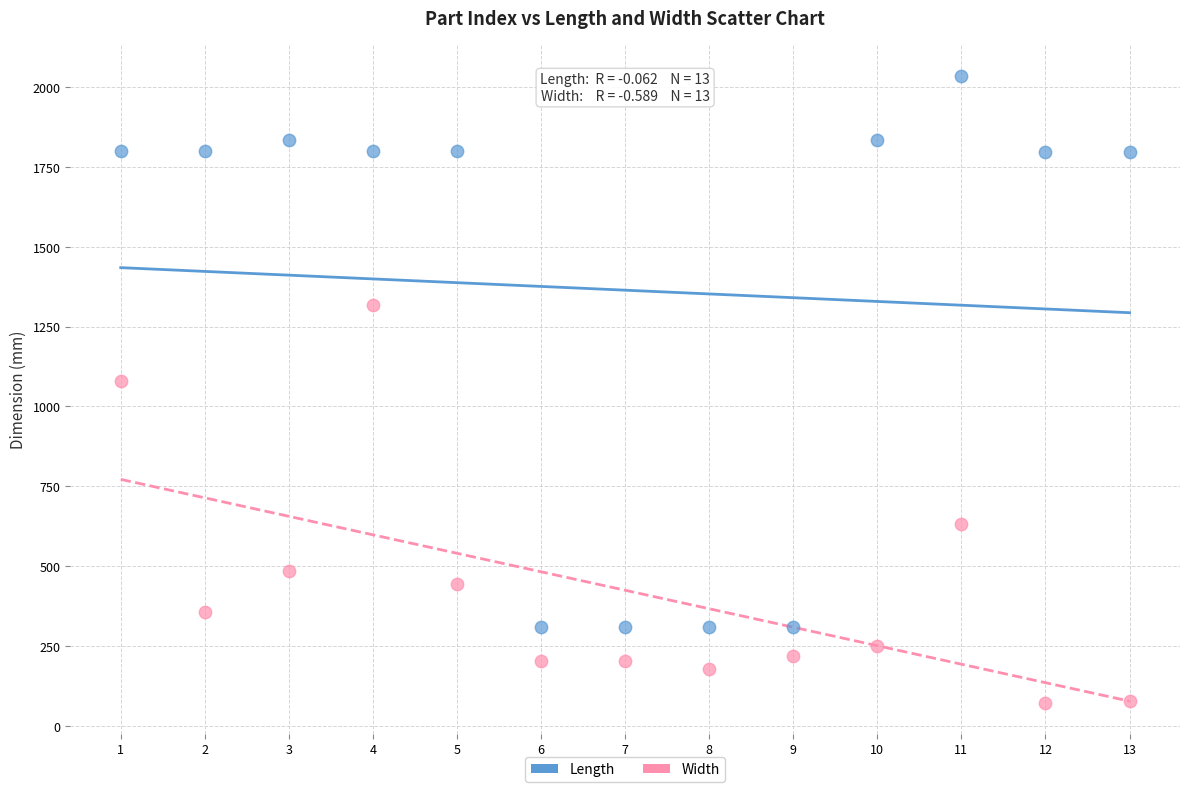

Which series has the widest spread of Y values?

Length